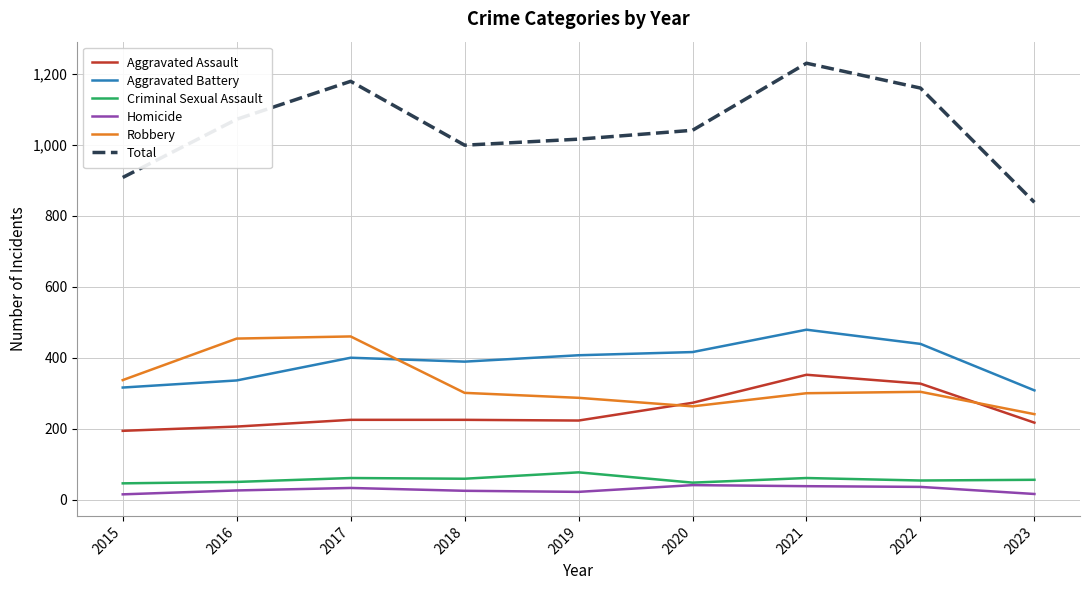

Read the Criminal Sexual Assault value at 2020, to the nearest 5.

50